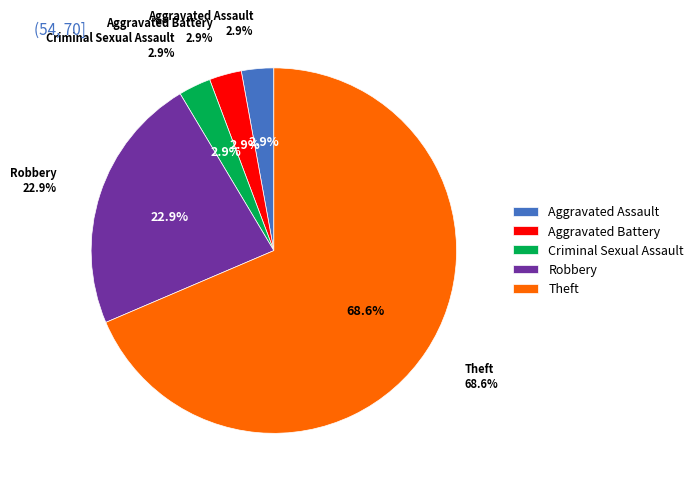

Between Criminal Sexual Assault and Robbery, which is larger?

Robbery